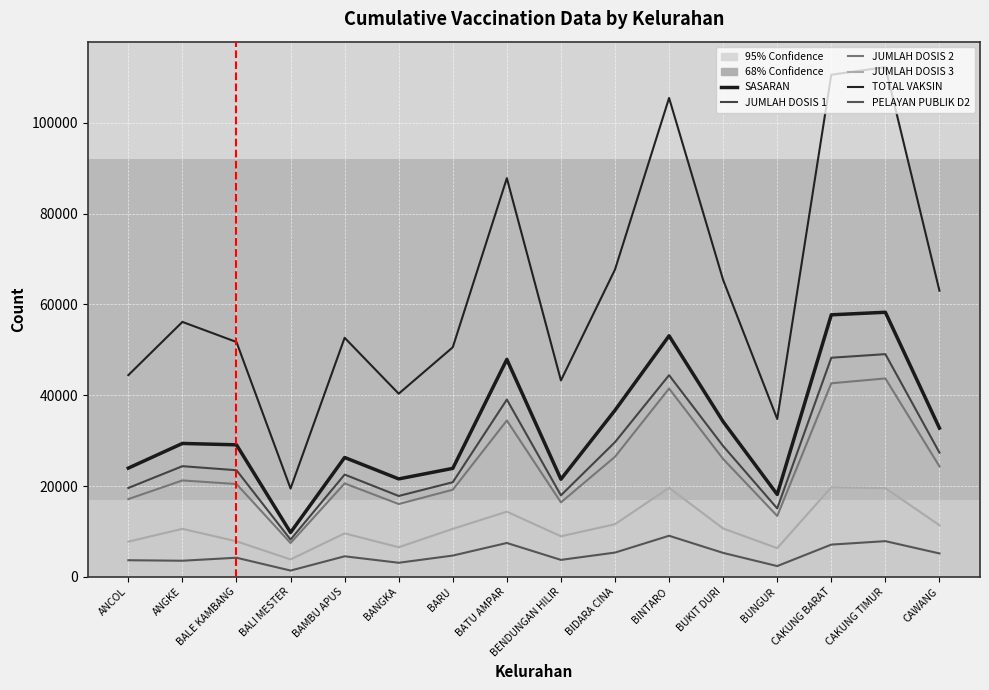

True or false: SASARAN and JUMLAH DOSIS 3 cross at least once.

False